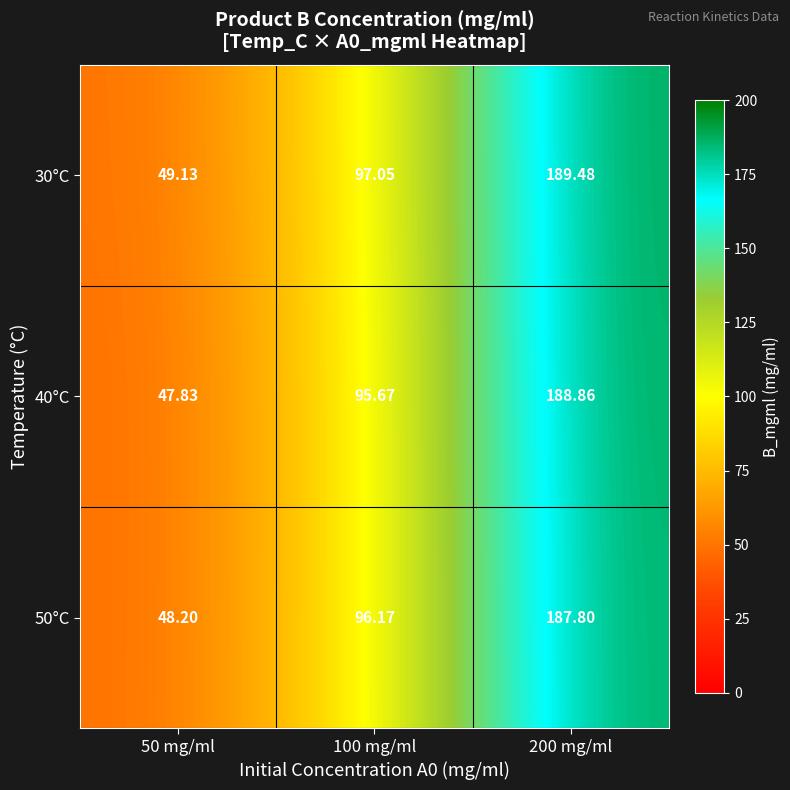

Rank the series at 100 mg/ml from lowest to highest value.

40°C, 50°C, 30°C